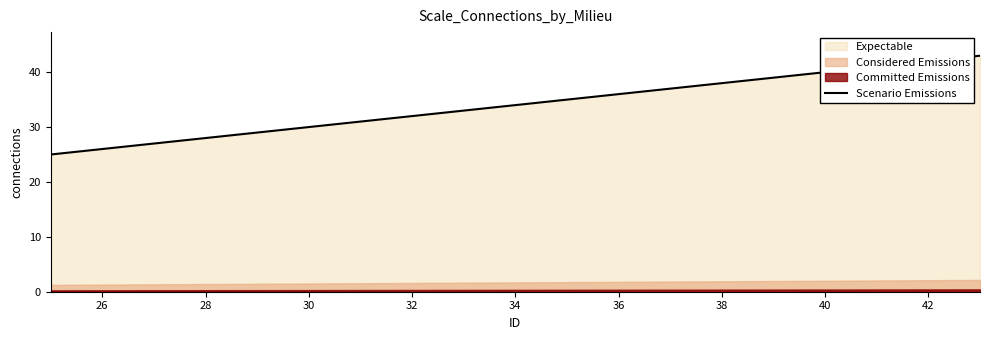

What is the highest value of the Scenario Emissions series?

43